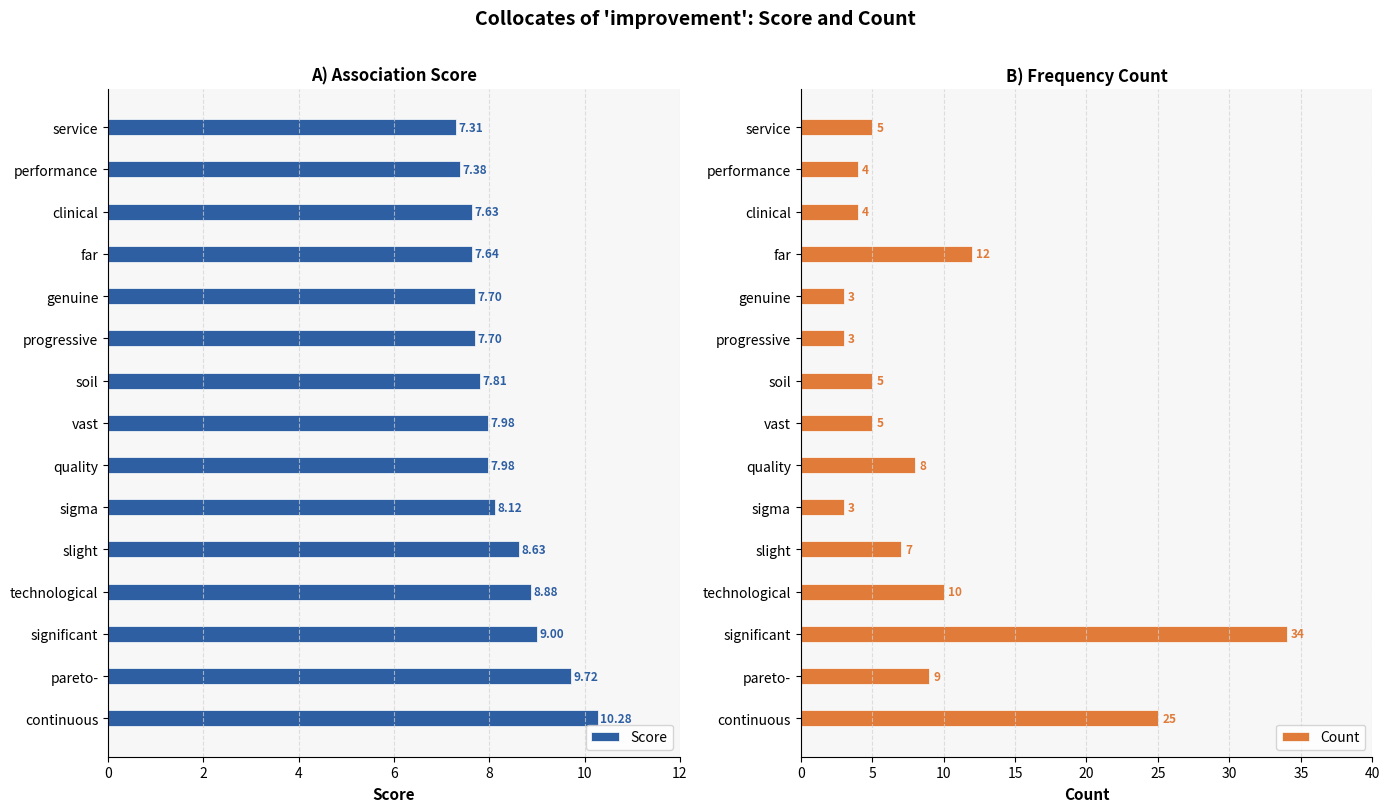

Are the bars horizontal?

Yes